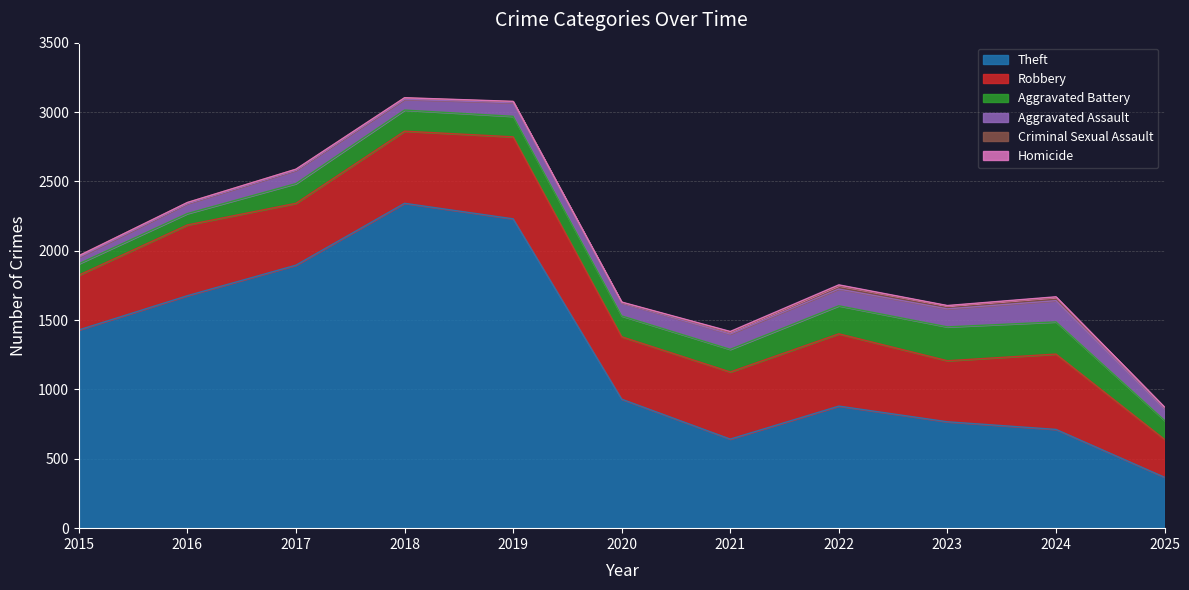

Where does the Homicide series first go above 2?

2020